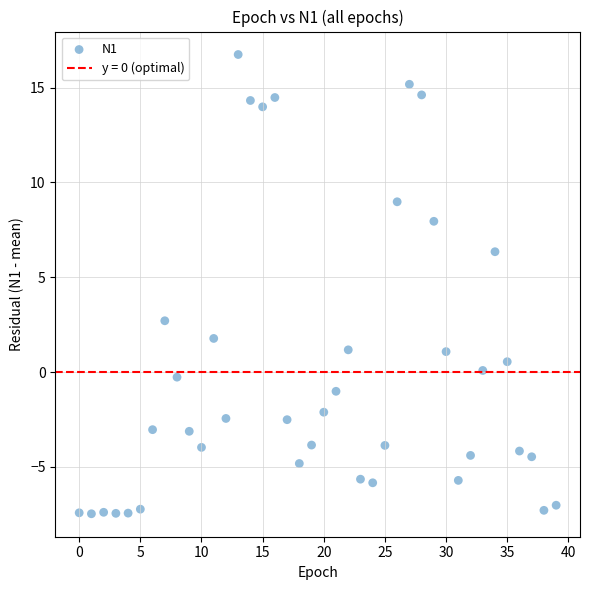

What Y value in the scatter plot is closest to 4?

2.7